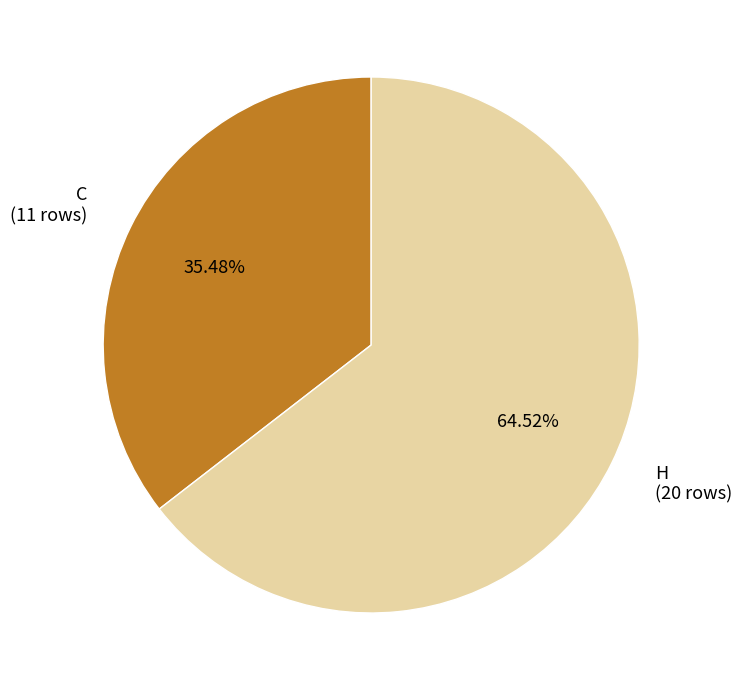

What is the ratio of the value at H (20 rows) to the value at C (11 rows)?

1.8